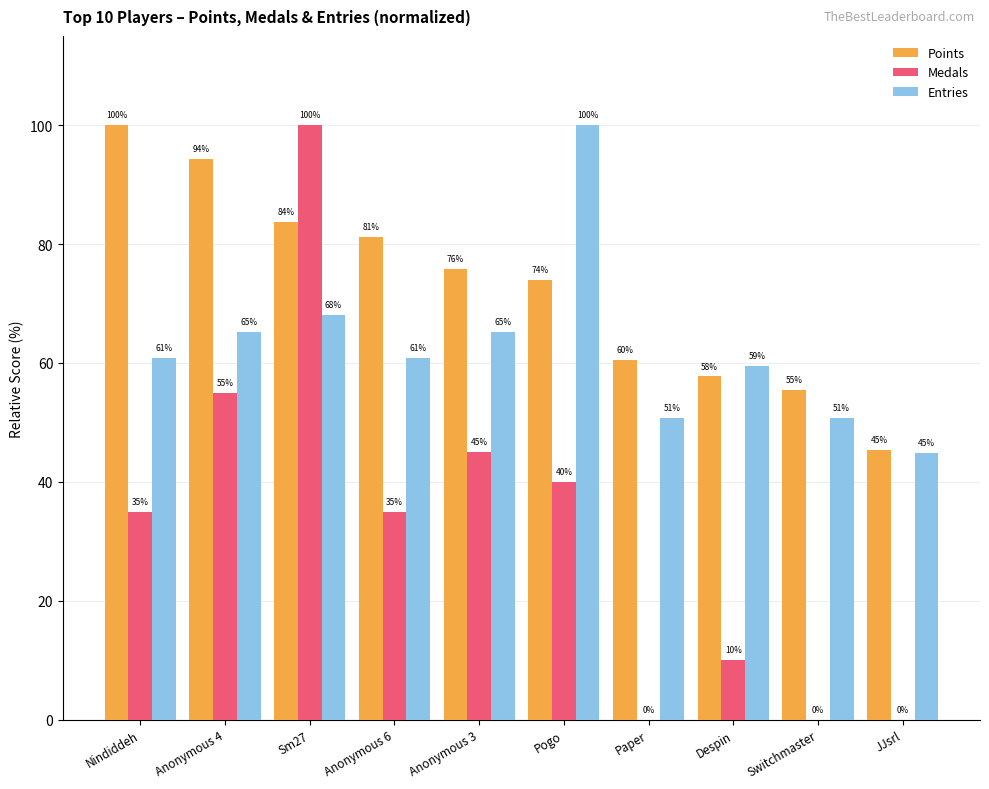

Where is Entries nearest to the value 72?

Sm27